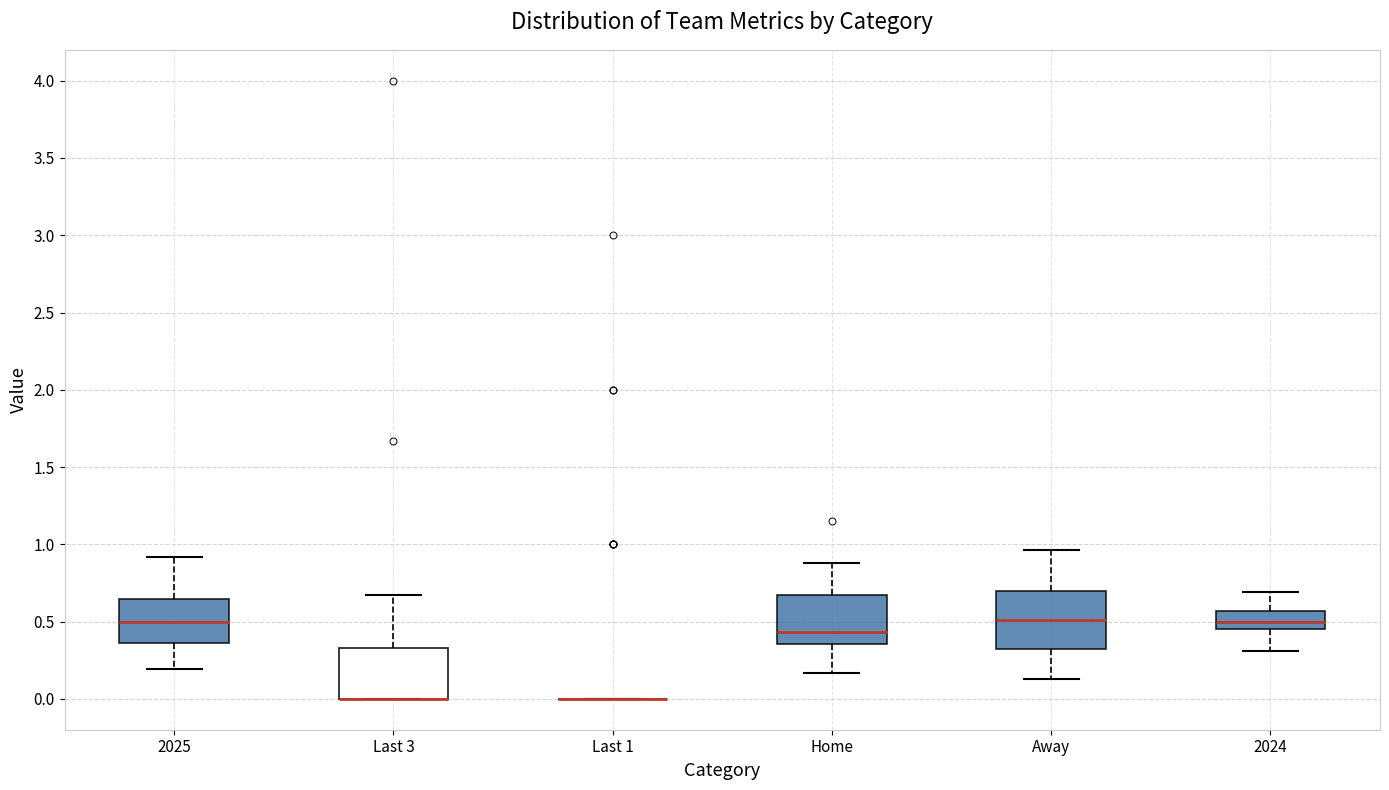

Where does the upper whisker of the box for Last 3 end on the y-axis? The values are not printed on the chart, so give them approximately, as read against the axis.

0.65